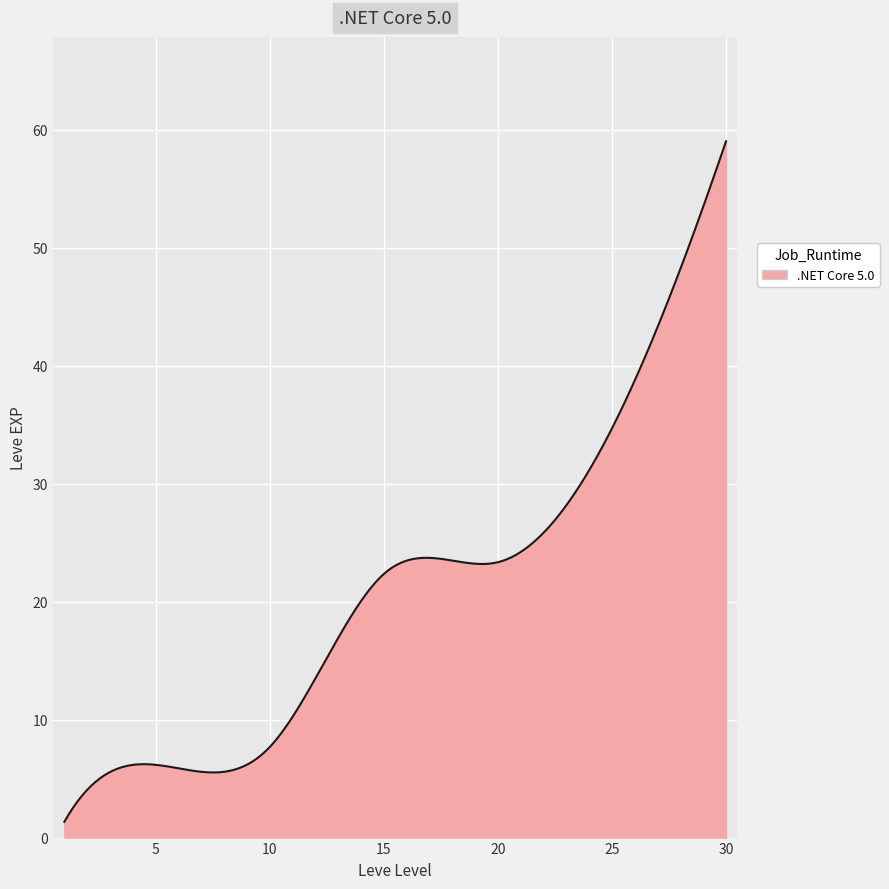

What is the difference between the maximum and minimum values?

57.7